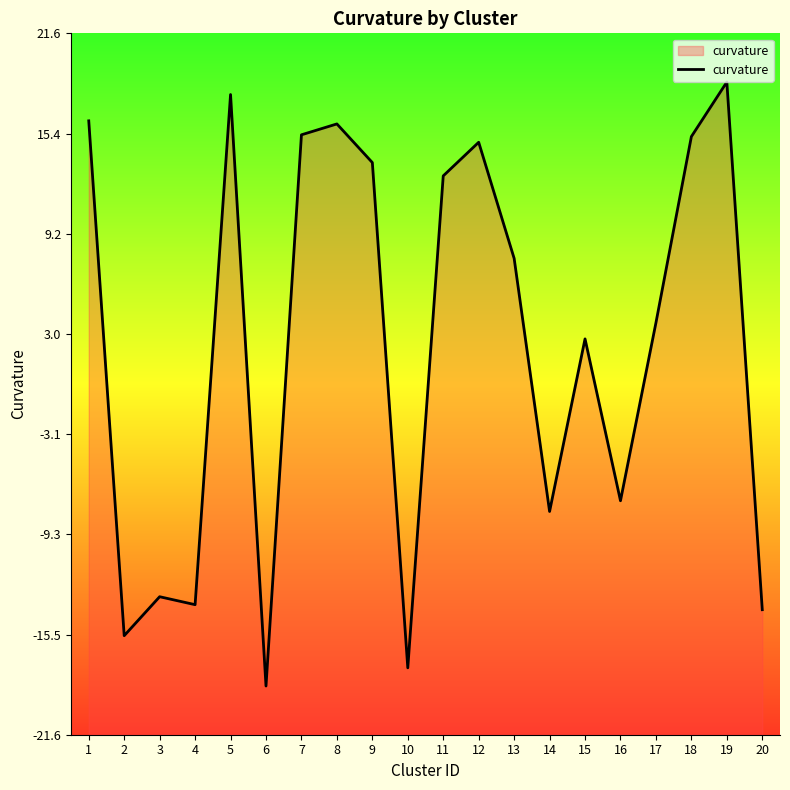

What is the average value?

2.3